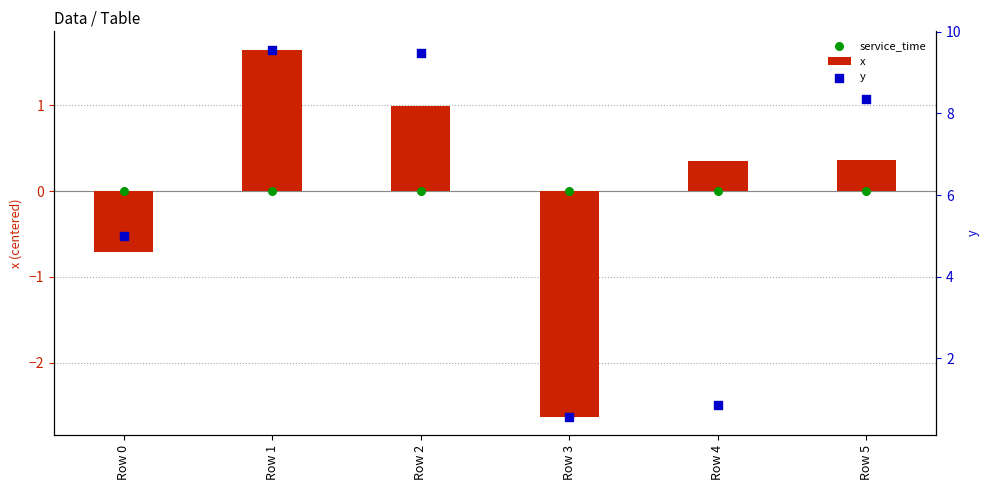

Is the value of y at Row 4 greater than the value of x at Row 2?

No